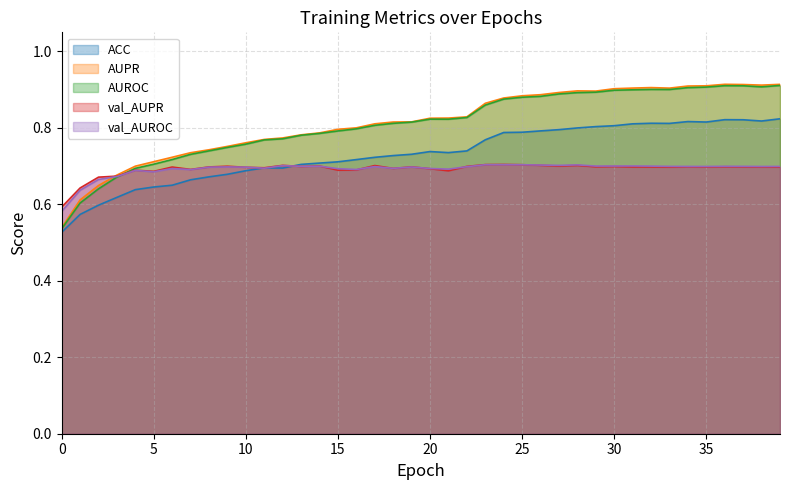

How many data points does each series have?

40